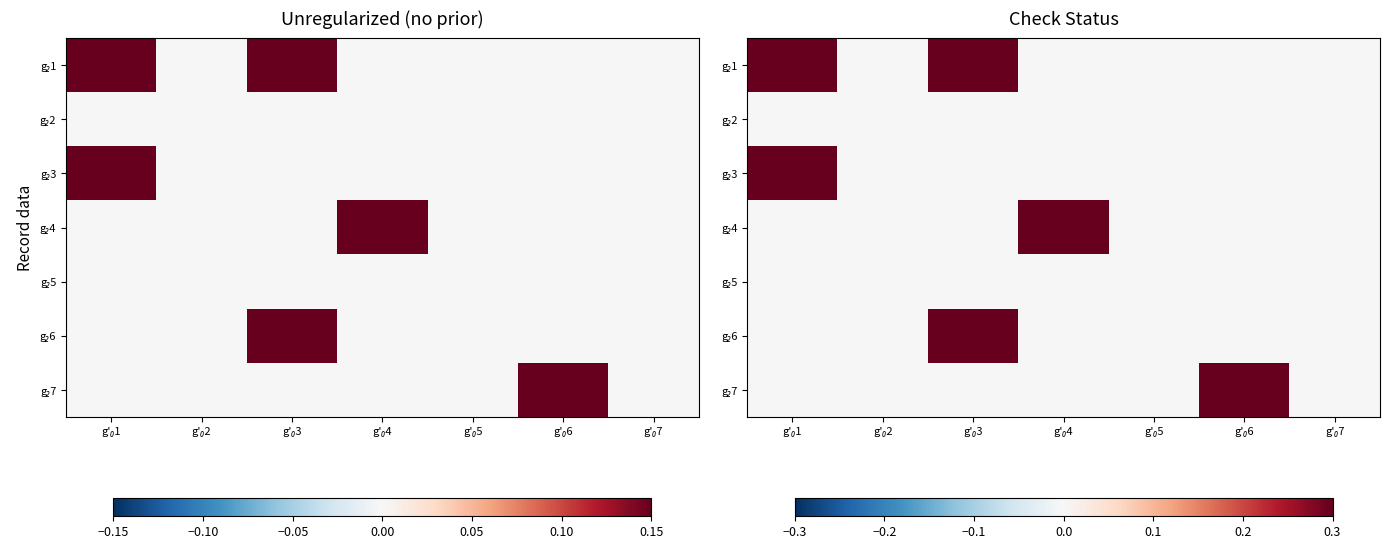

What is the sum of all g₂7 values?

0.3